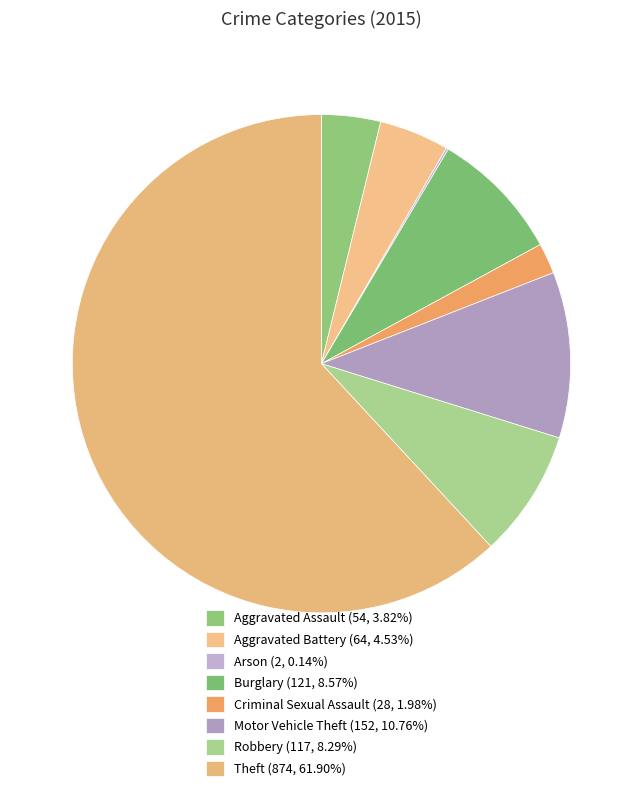

To the nearest percent, what percentage of the pie is Aggravated Assault?

4%